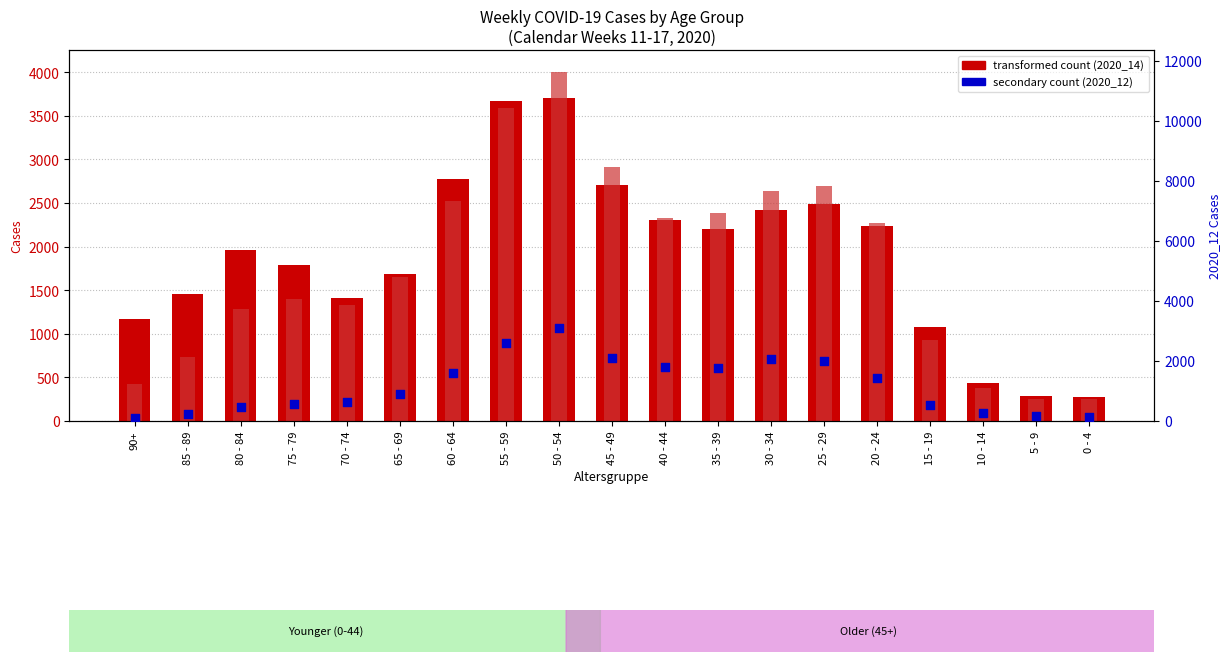

At how many categories does at least one series exceed 3334?

2